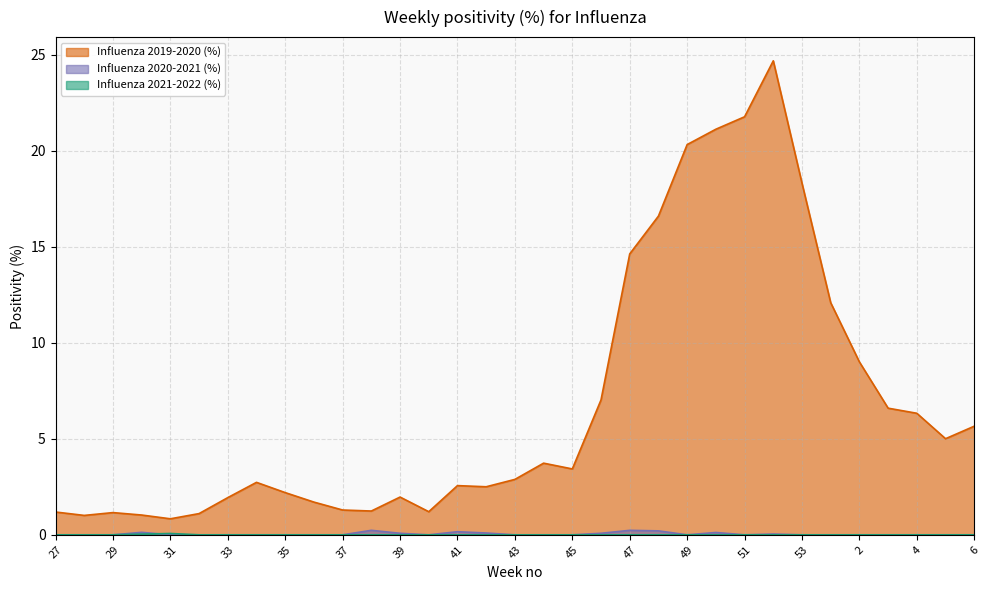

What is the difference between the second highest and minimum values in the Influenza 2020-2021 (%) series?

0.2